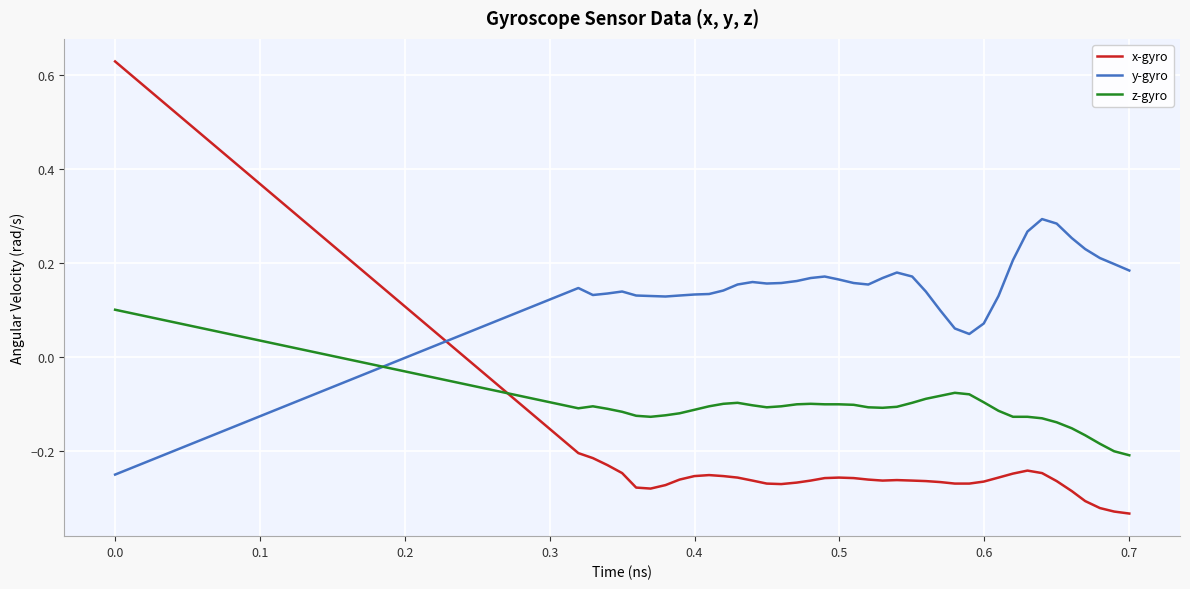

What is the sum of all x-gyro values?

-9.7